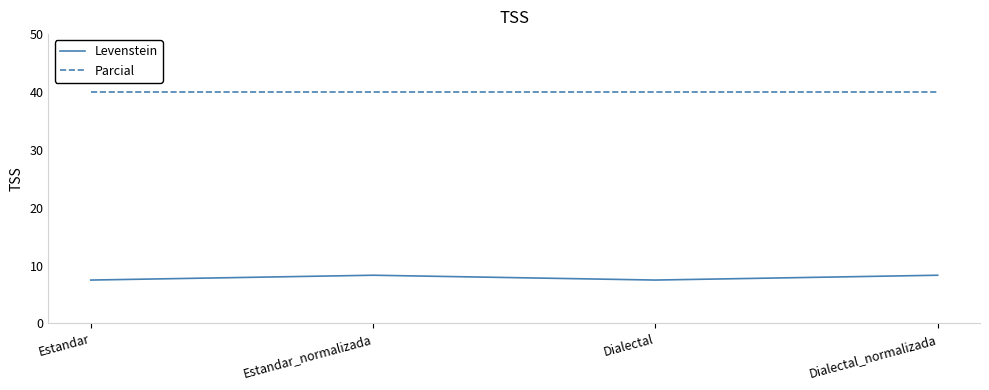

What is the lowest value of the Levenstein series?

7.5